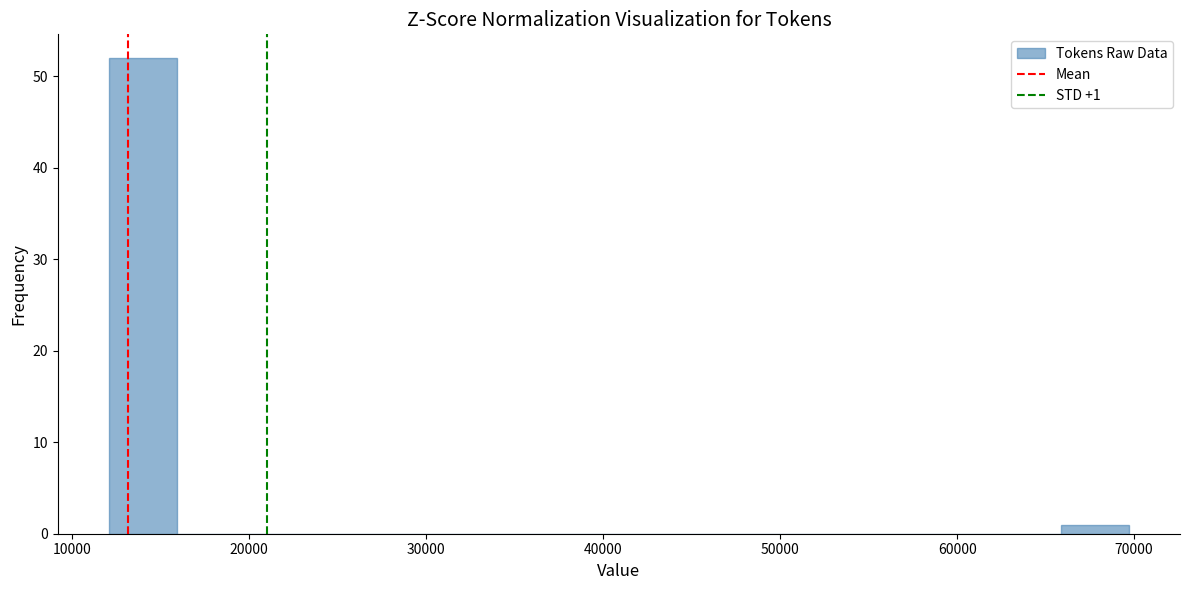

Read against the x-axis, roughly where is the centre of the tallest bar?

14000